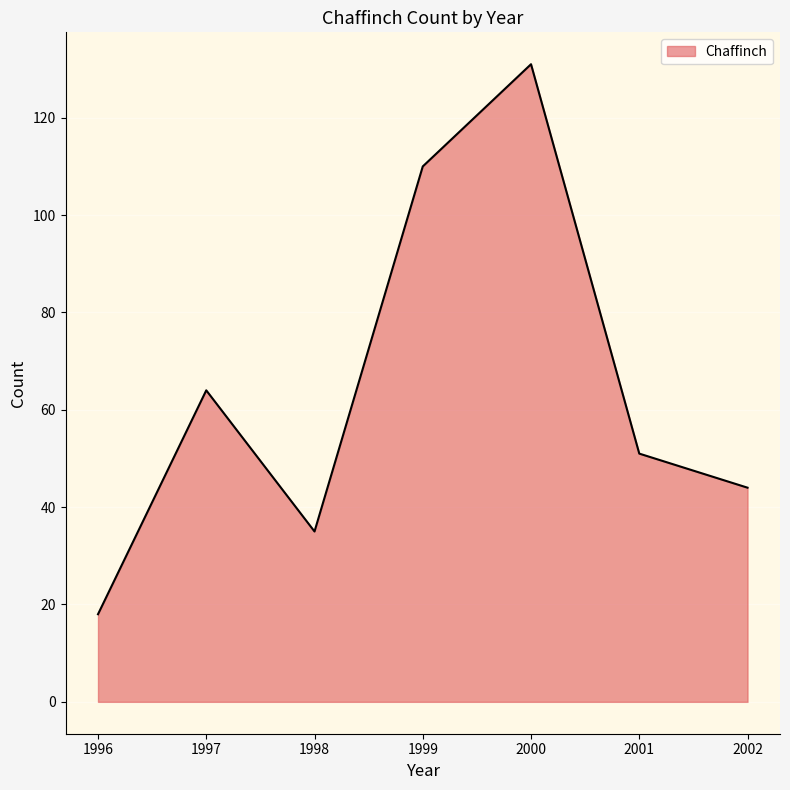

What is the difference between the values at 2000 and 2002?

87